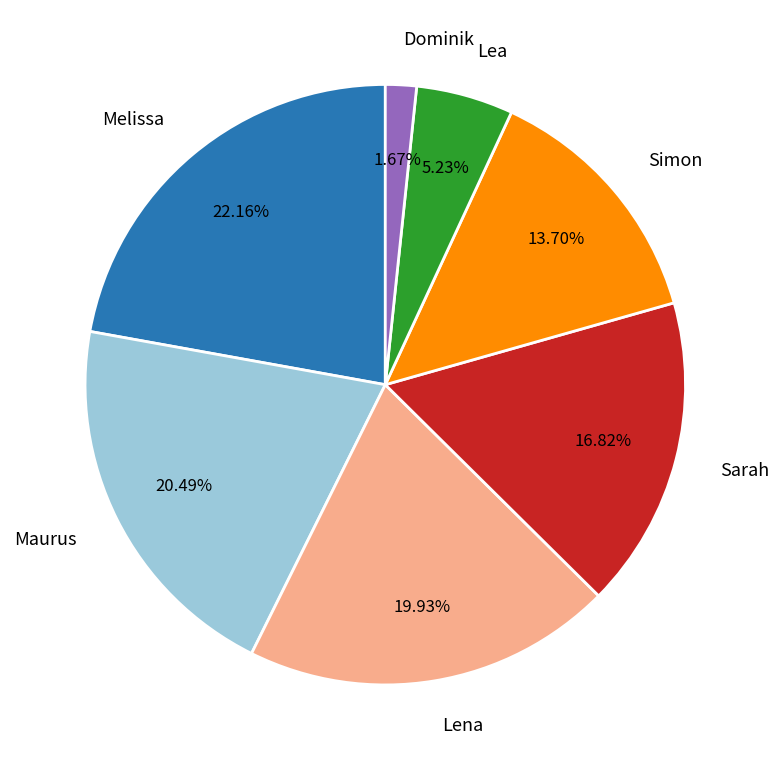

True or false: Maurus accounts for 11% of the total.

False